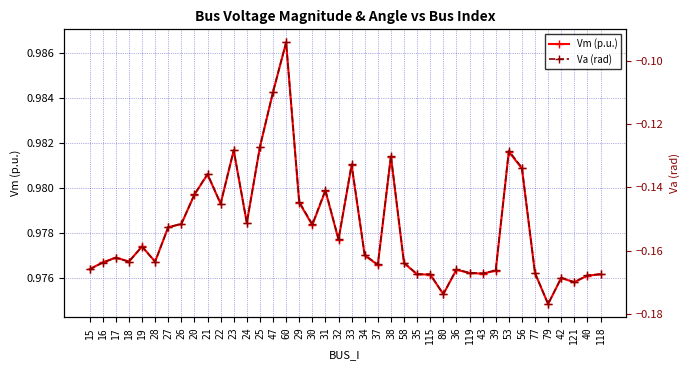

Which series has the largest total across all categories?

Vm (p.u.)